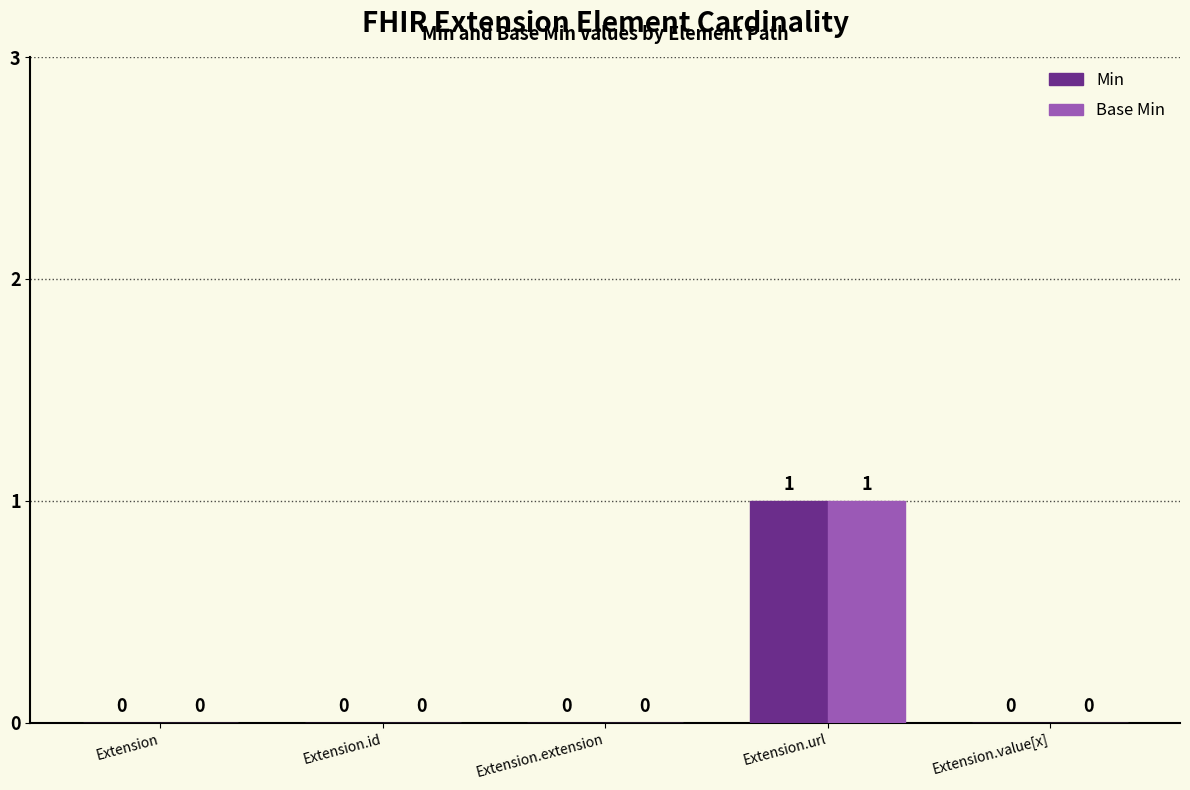

Count the number of data series in this chart.

2